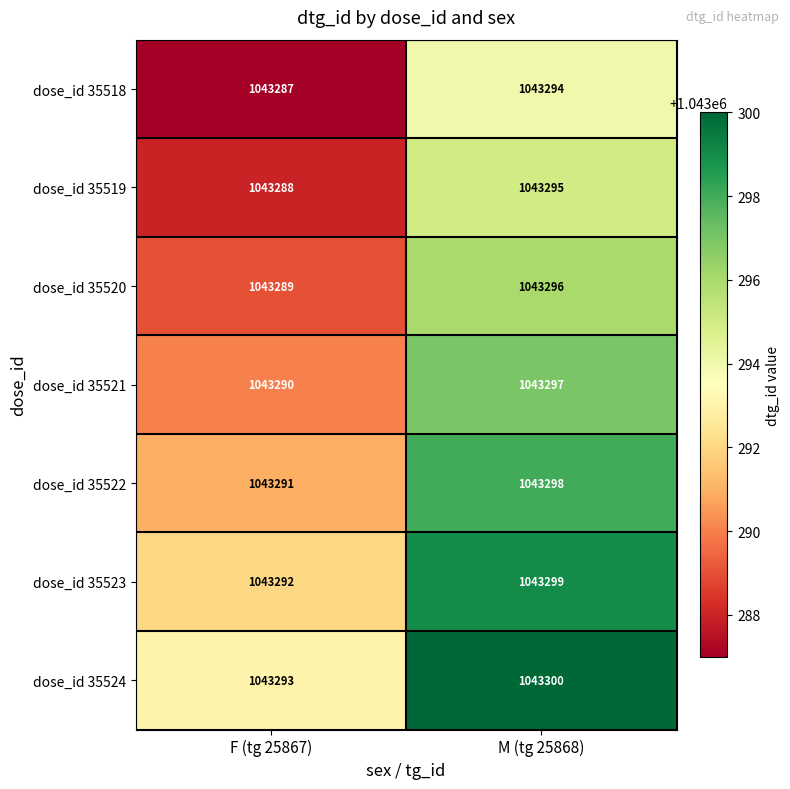

Count the number of categories in the chart.

2